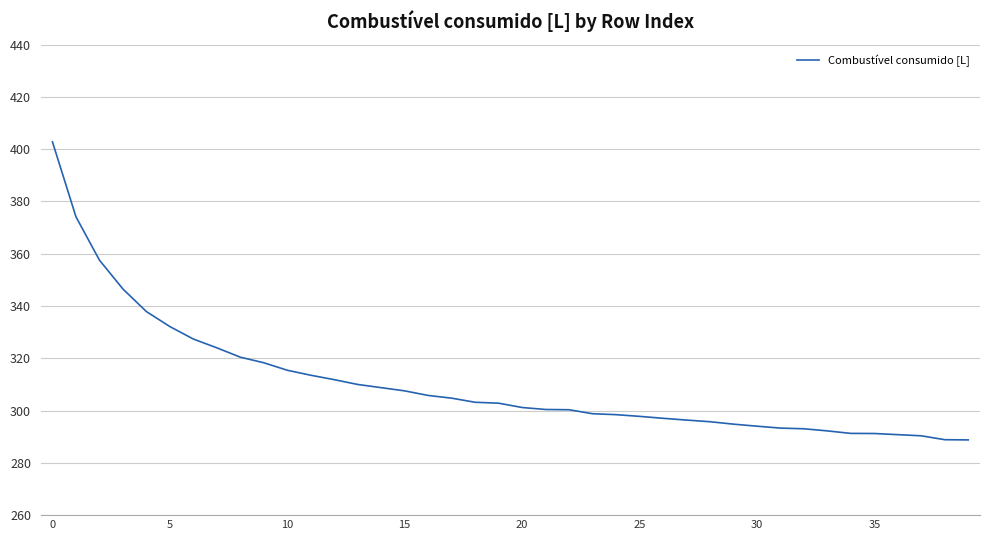

What is the smallest value displayed?

288.8